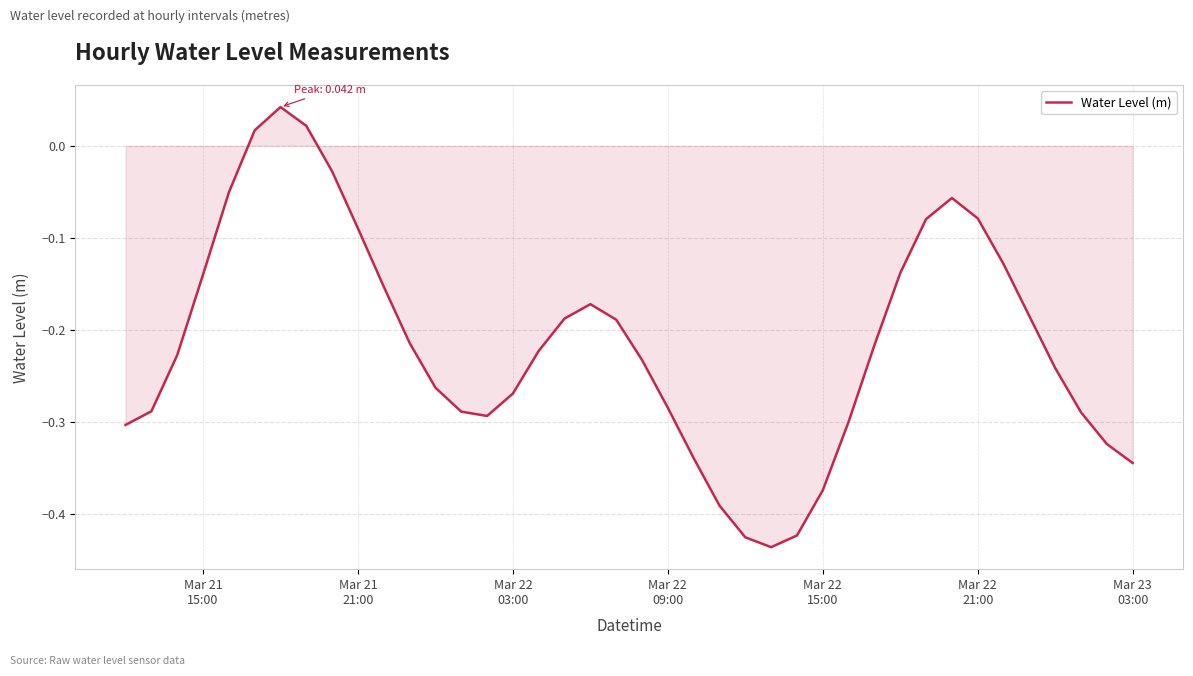

How many distinct data groups are displayed?

1